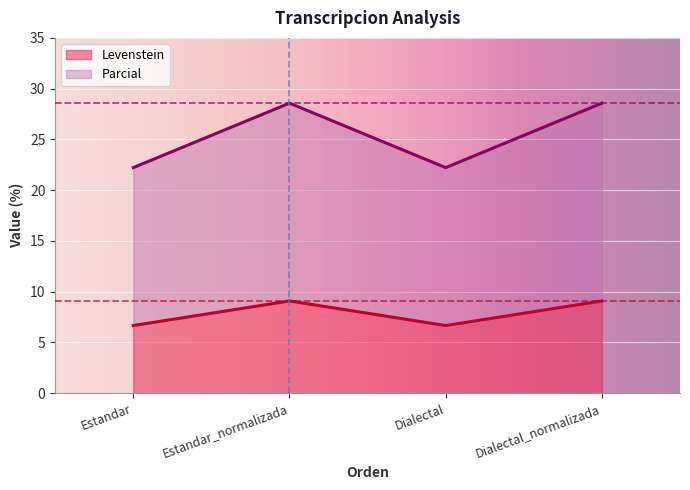

At which category does Levenstein reach its first local peak?

Estandar_normalizada